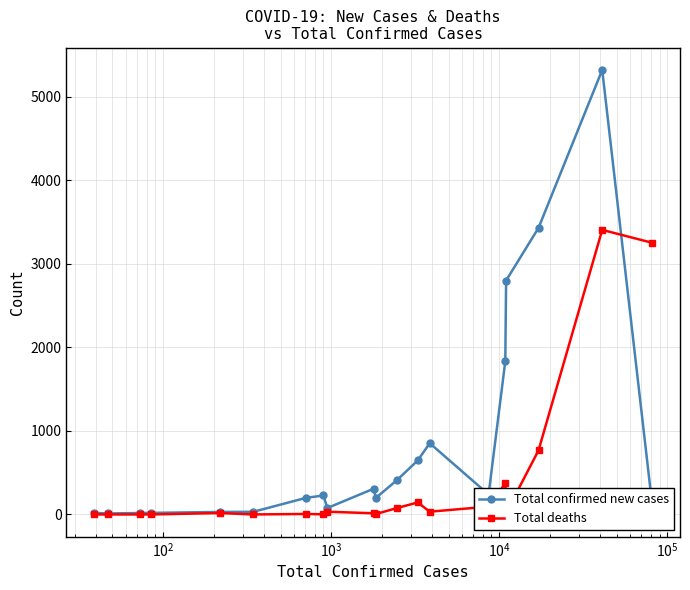

True or false: Total deaths has more than 1 interior local peaks.

True